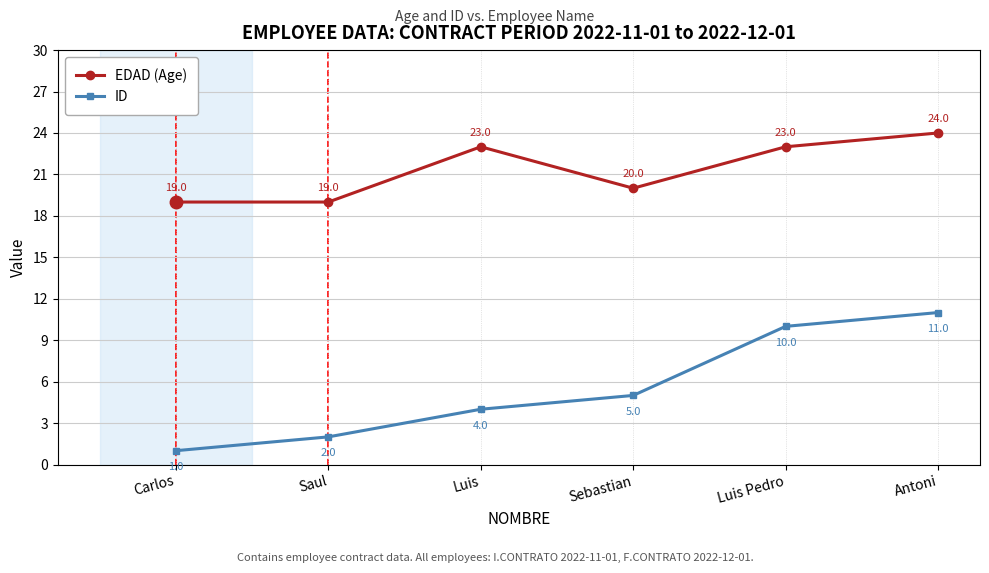

Count the number of data series in this chart.

2